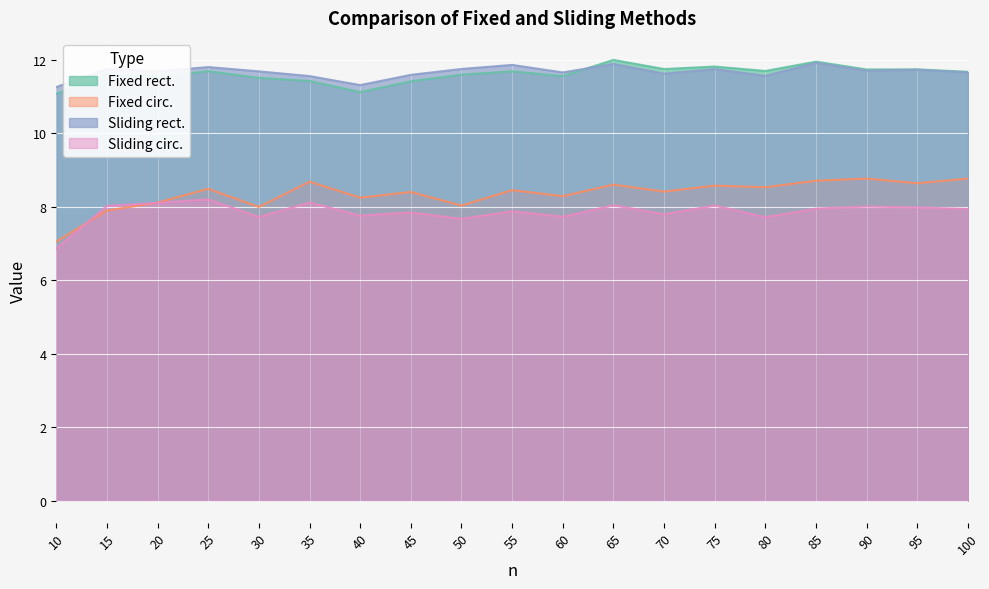

How many lines are shown in the chart?

4